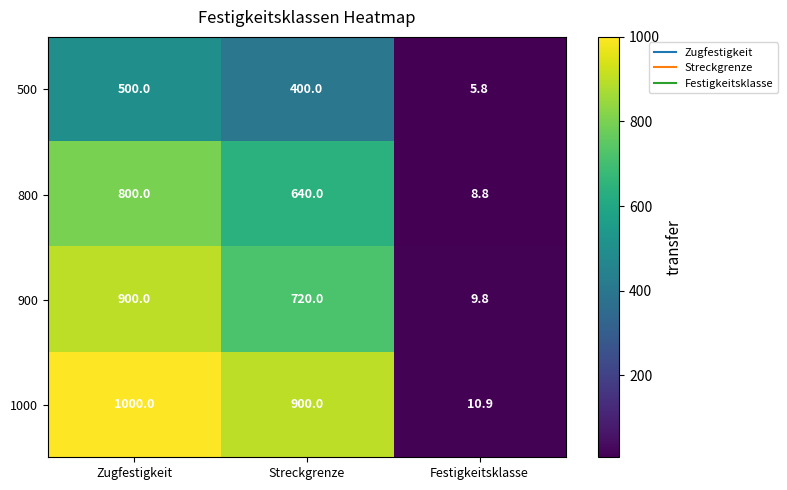

Reading left to right, what are all the values shown in this chart?

500: Zugfestigkeit=500.0	Streckgrenze=400.0	Festigkeitsklasse=5.8
800: Zugfestigkeit=800.0	Streckgrenze=640.0	Festigkeitsklasse=8.8
900: Zugfestigkeit=900.0	Streckgrenze=720.0	Festigkeitsklasse=9.8
1000: Zugfestigkeit=1000.0	Streckgrenze=900.0	Festigkeitsklasse=10.9